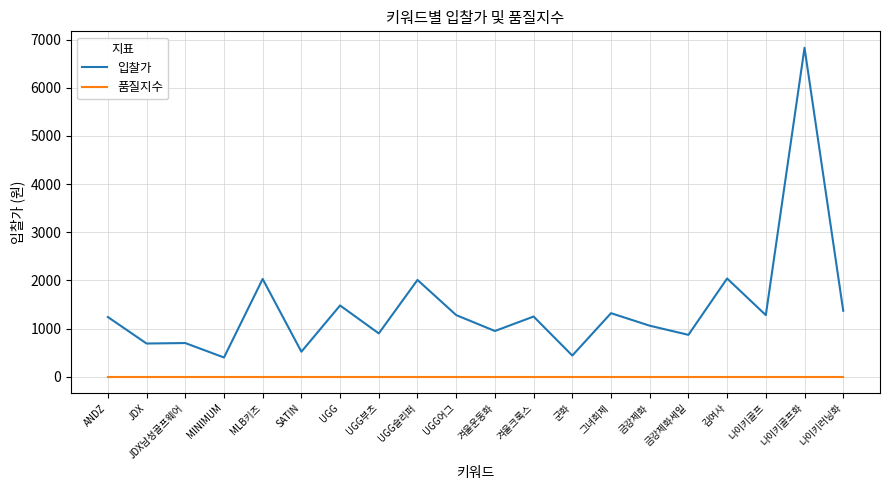

Is the value of 품질지수 at 금강제화 greater than the value of 입찰가 at UGG어그?

No